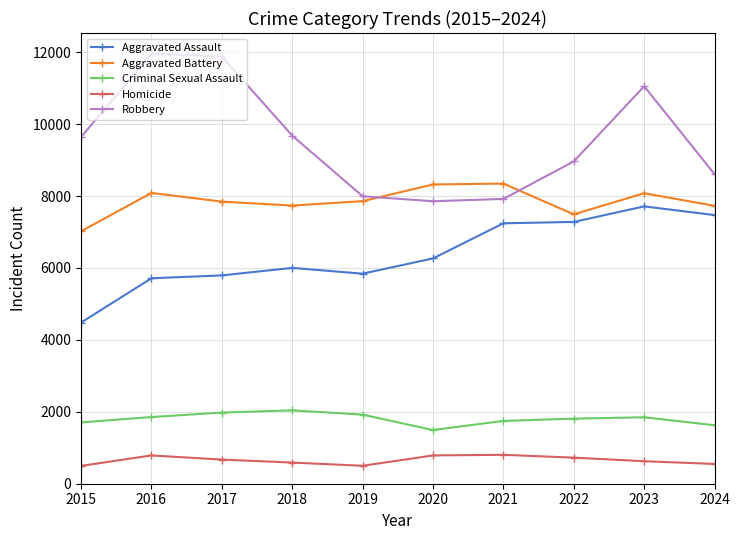

How many data points does each series have?

10